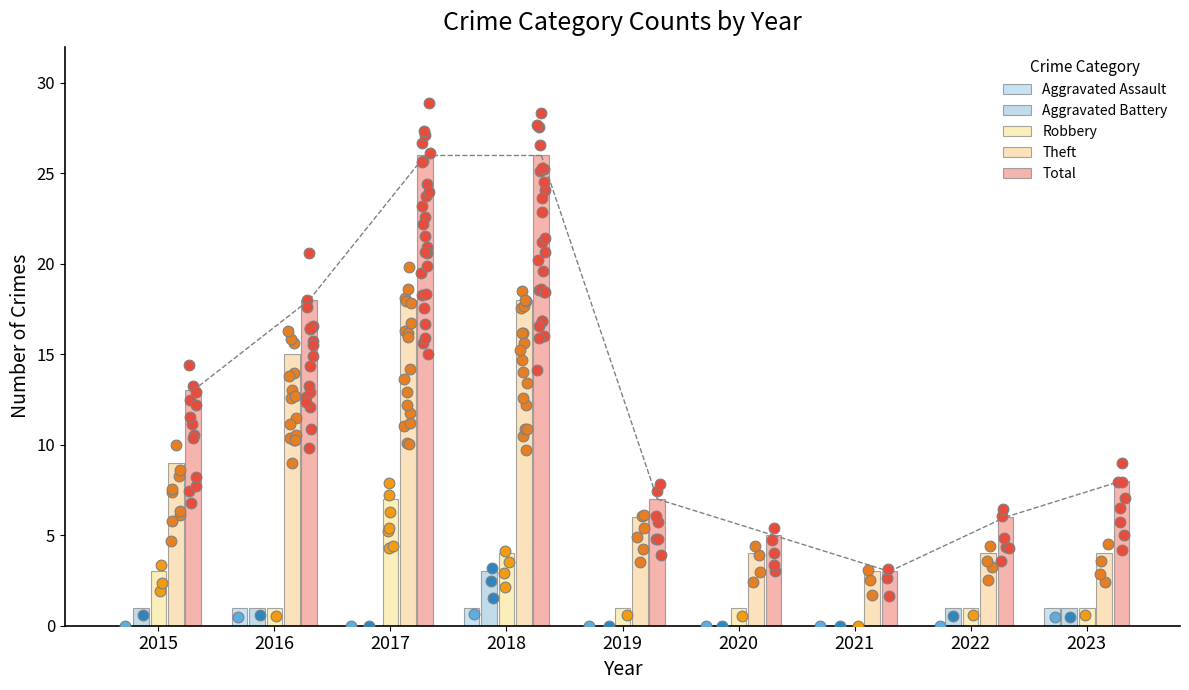

At how many categories does at least one series exceed 6?

6